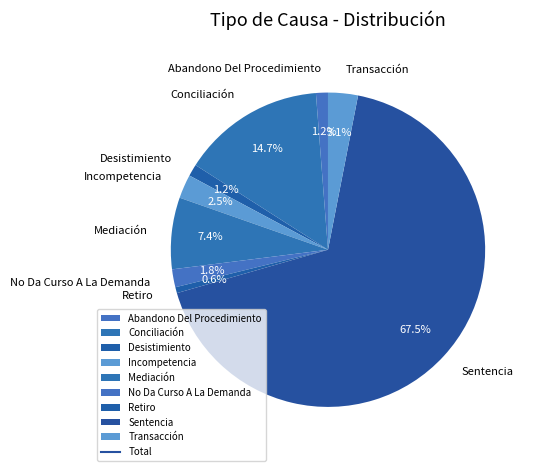

Which has a higher value, Sentencia or Abandono Del Procedimiento?

Sentencia